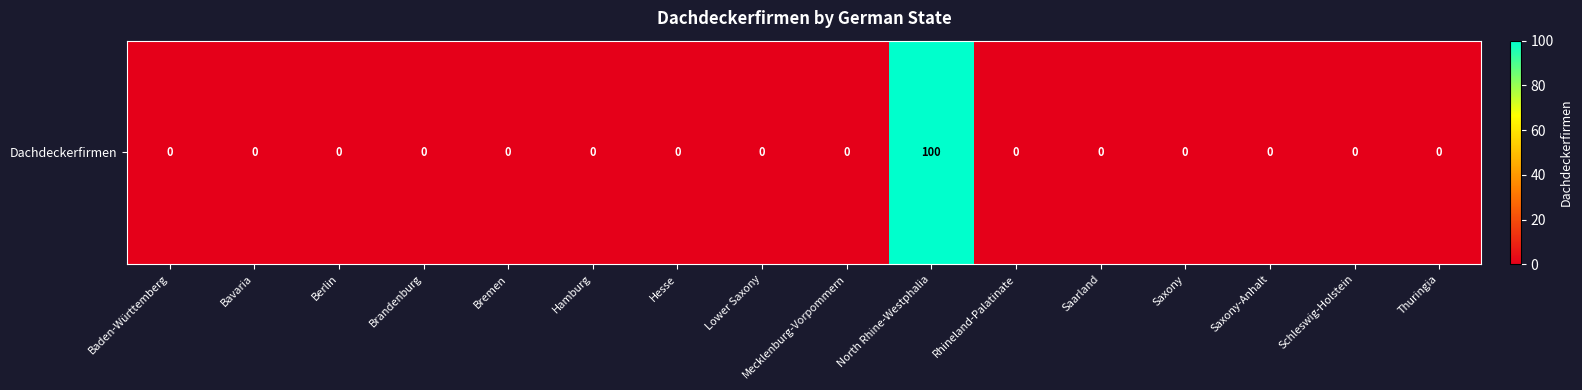

Rank the categories by value from lowest to highest.

Baden-Württemberg, Bavaria, Berlin, Brandenburg, Bremen, Hamburg, Hesse, Lower Saxony, Mecklenburg-Vorpommern, Rhineland-Palatinate, Saarland, Saxony, Saxony-Anhalt, Schleswig-Holstein, Thuringia, North Rhine-Westphalia